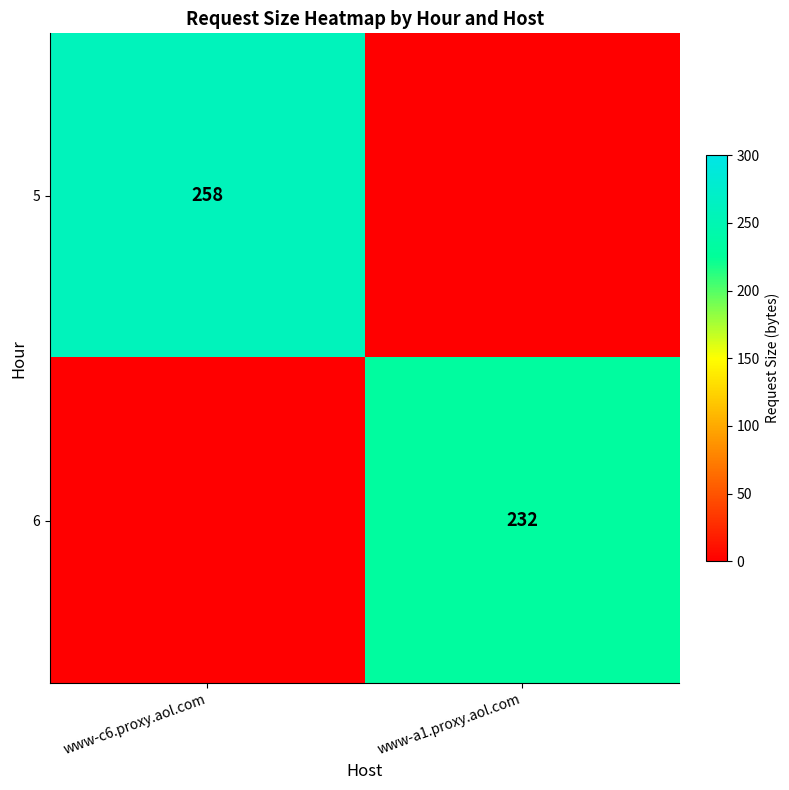

What is the spread (max minus min) of values at www-c6.proxy.aol.com?

258